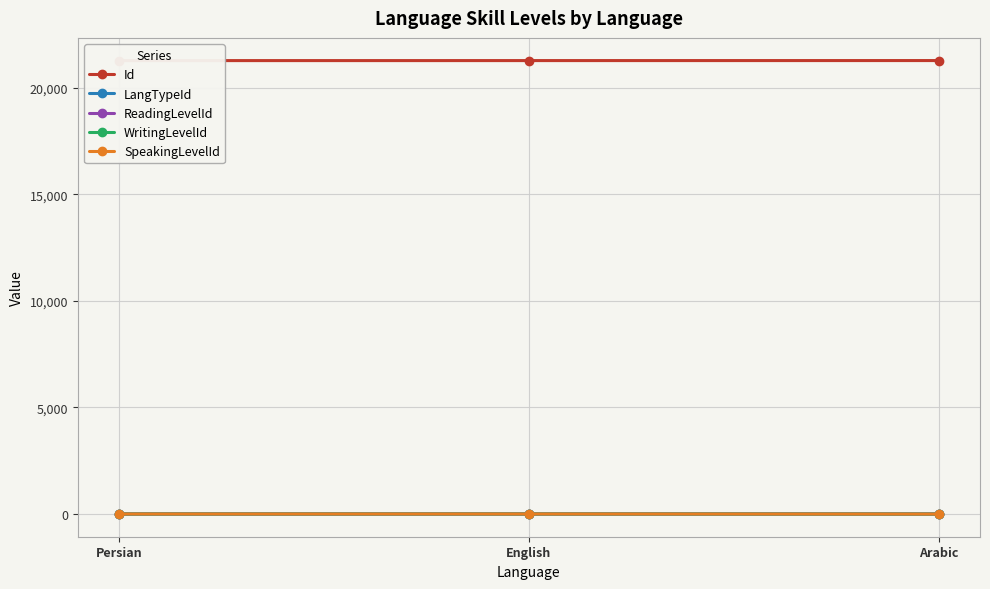

What value does the Id series have at Arabic?

21271